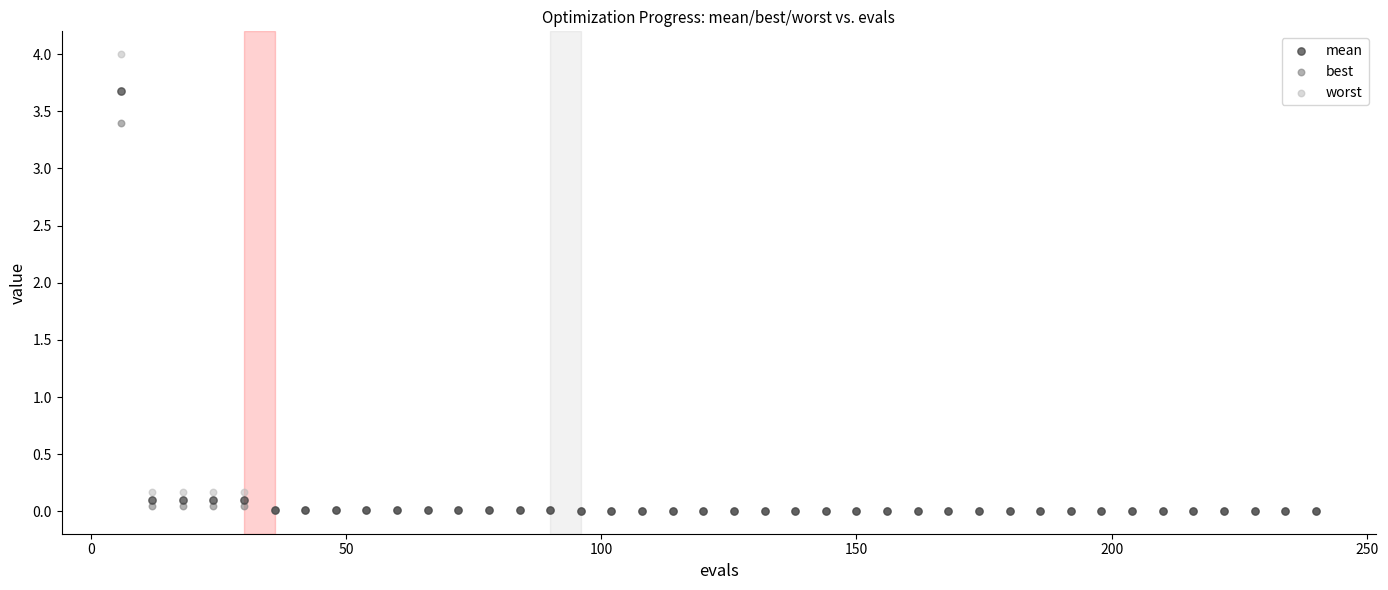

Across all series, what Y value is closest to 2?

3.4